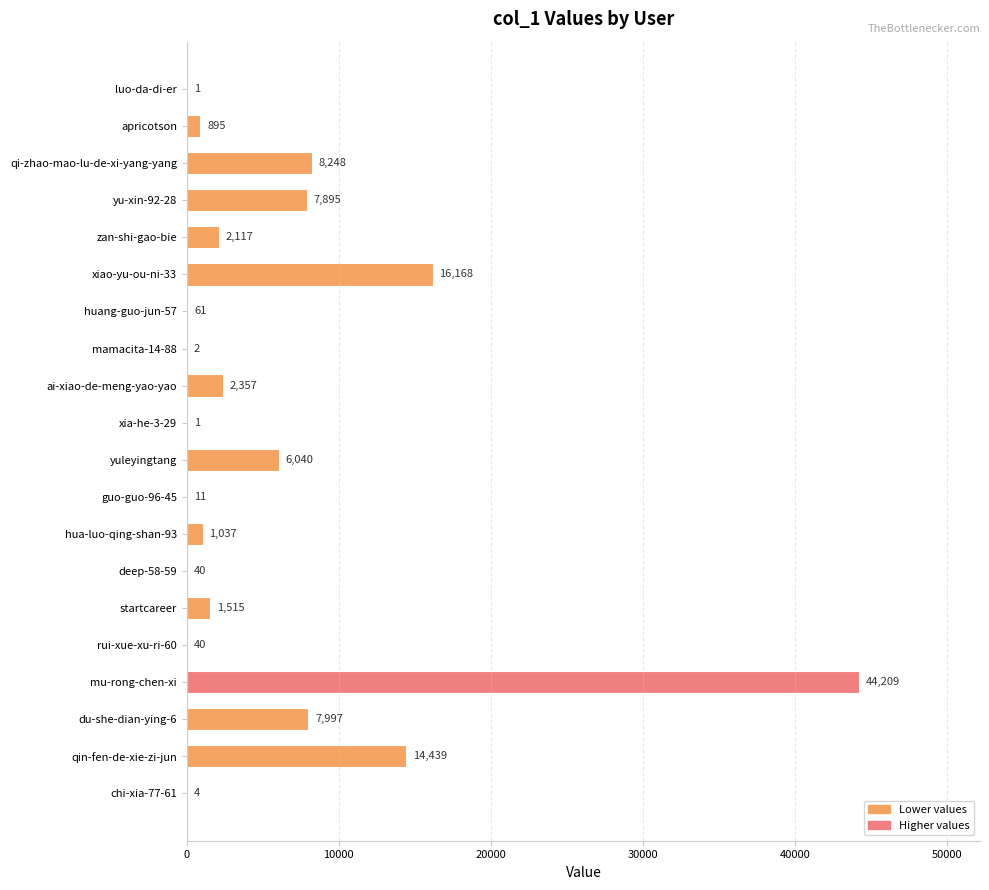

Where is the data nearest to the value 22105?

xiao-yu-ou-ni-33